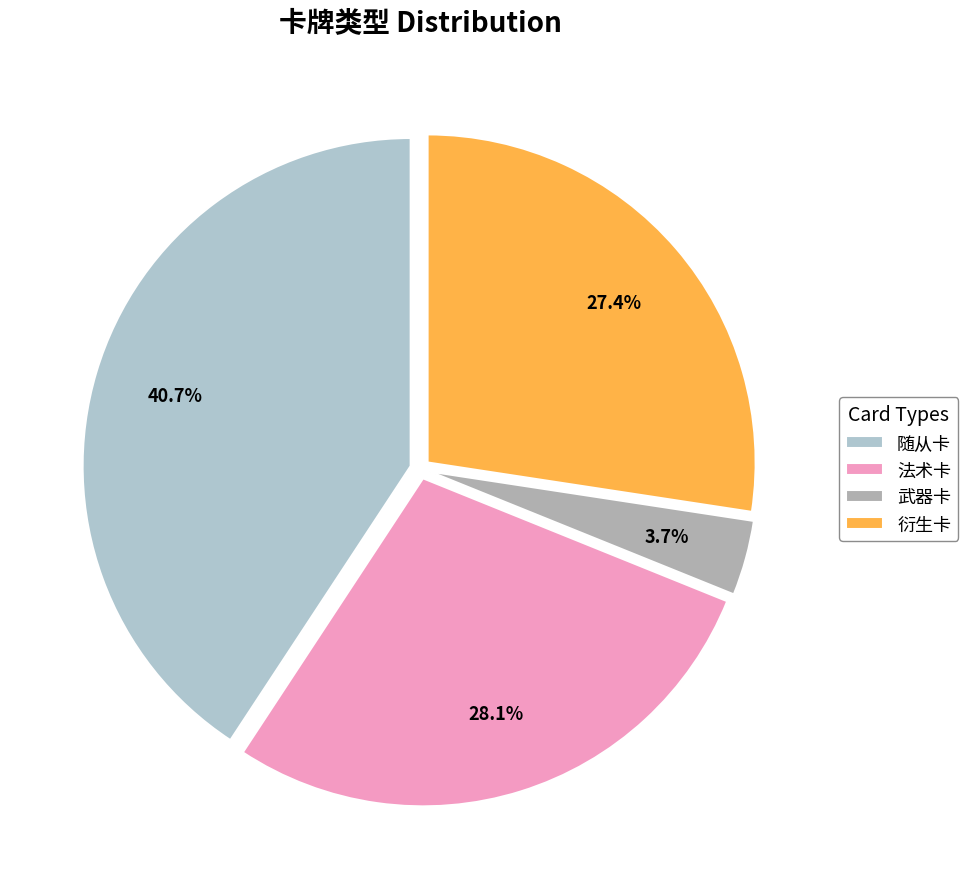

To the nearest percent, what is the difference between the largest and smallest slice percentages?

37%